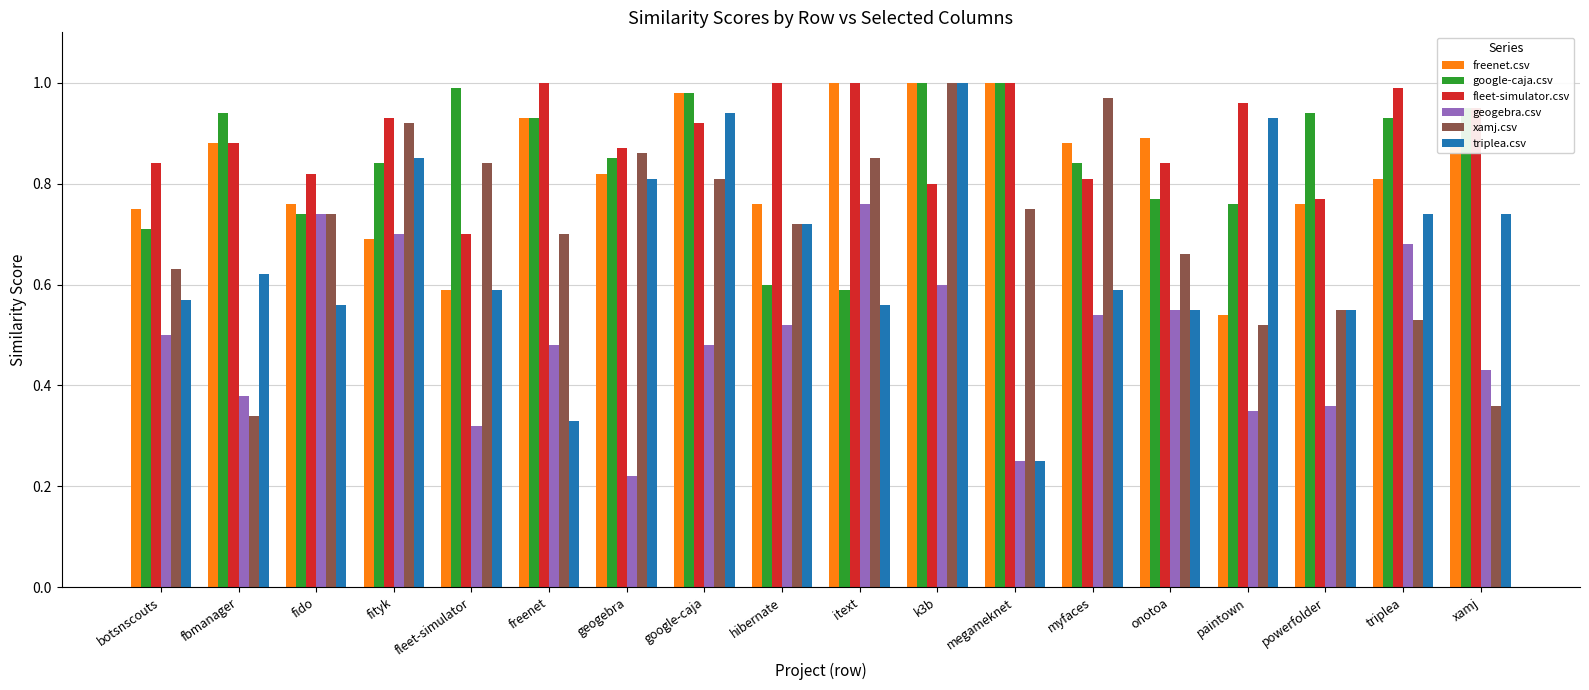

At which category does the chart reach its minimum across all series?

geogebra